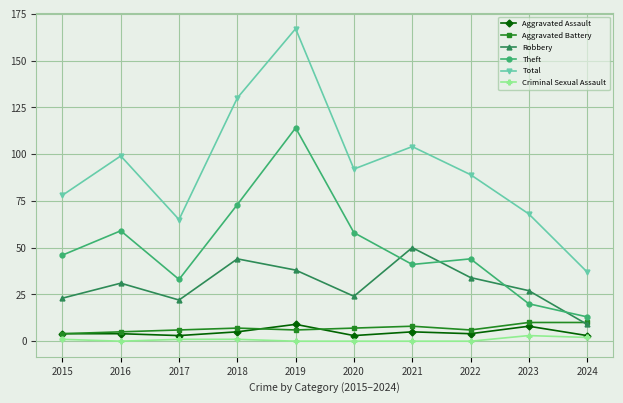

What is the greatest value displayed?

167